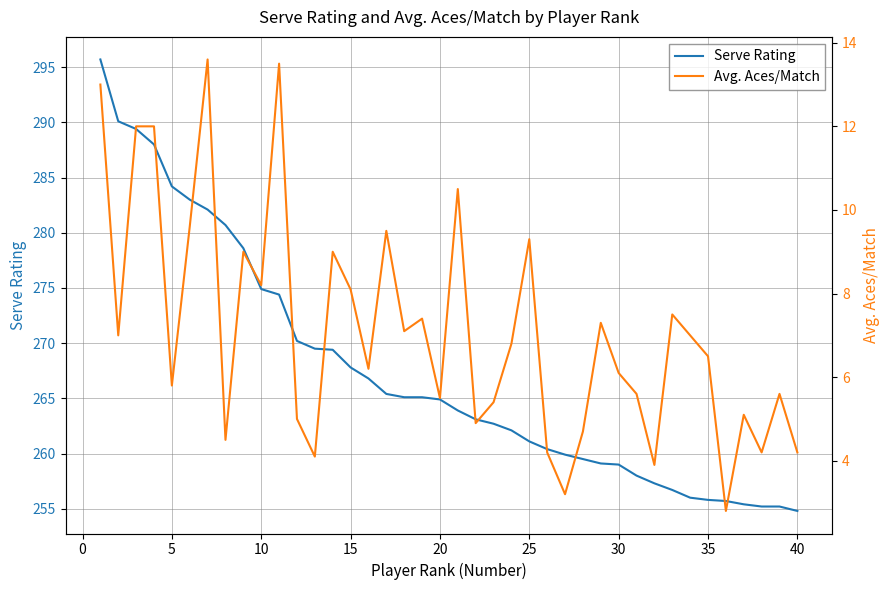

True or false: Avg. Aces/Match and Serve Rating cross at least once.

False